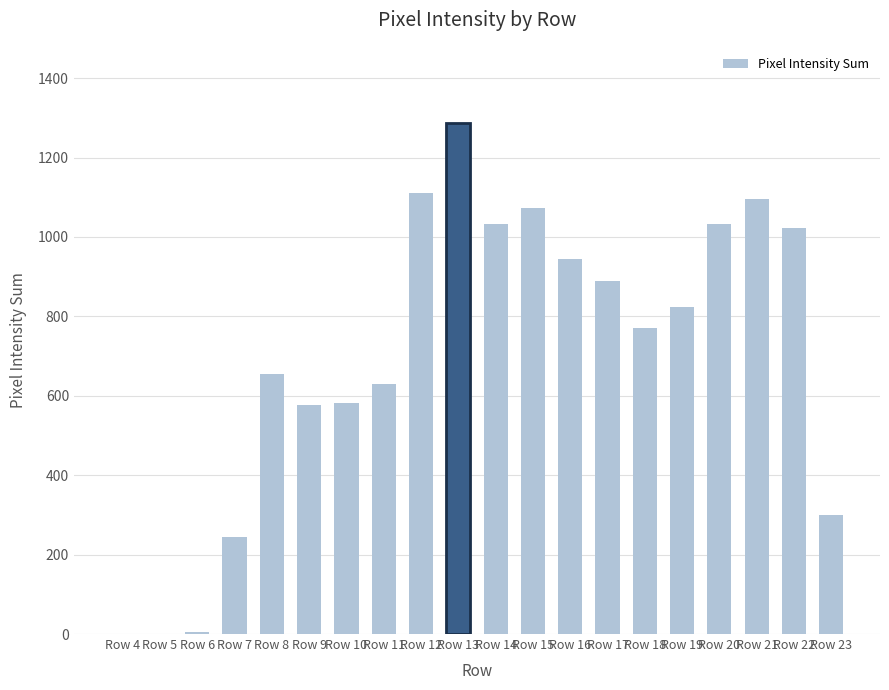

True or false: the data shows 1032 at Row 14.

True